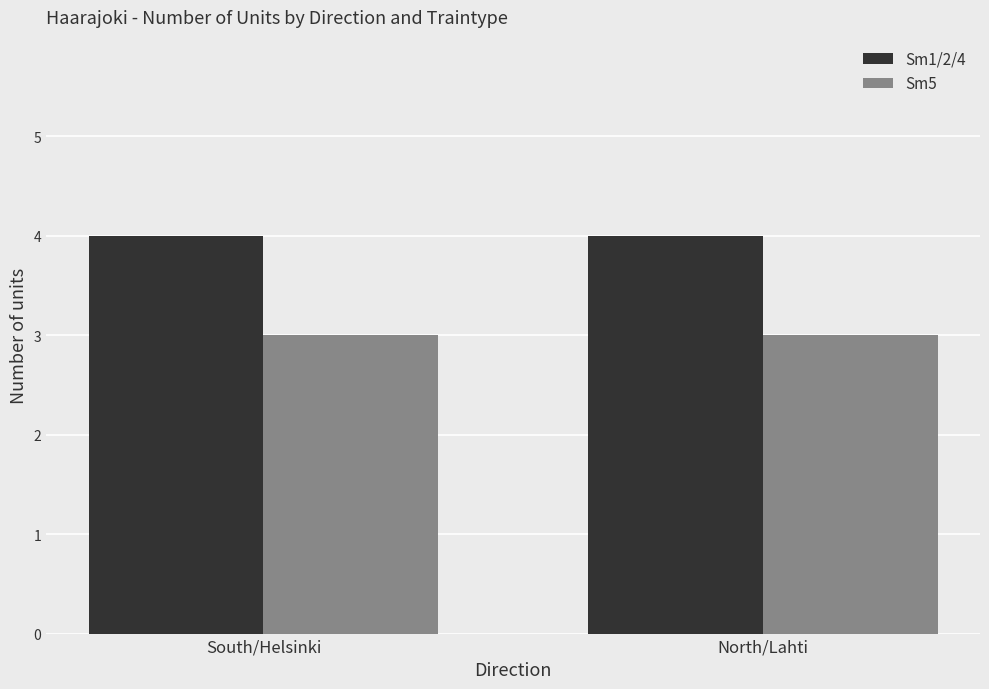

What is the sum of the Sm5 values at South/Helsinki and North/Lahti?

6